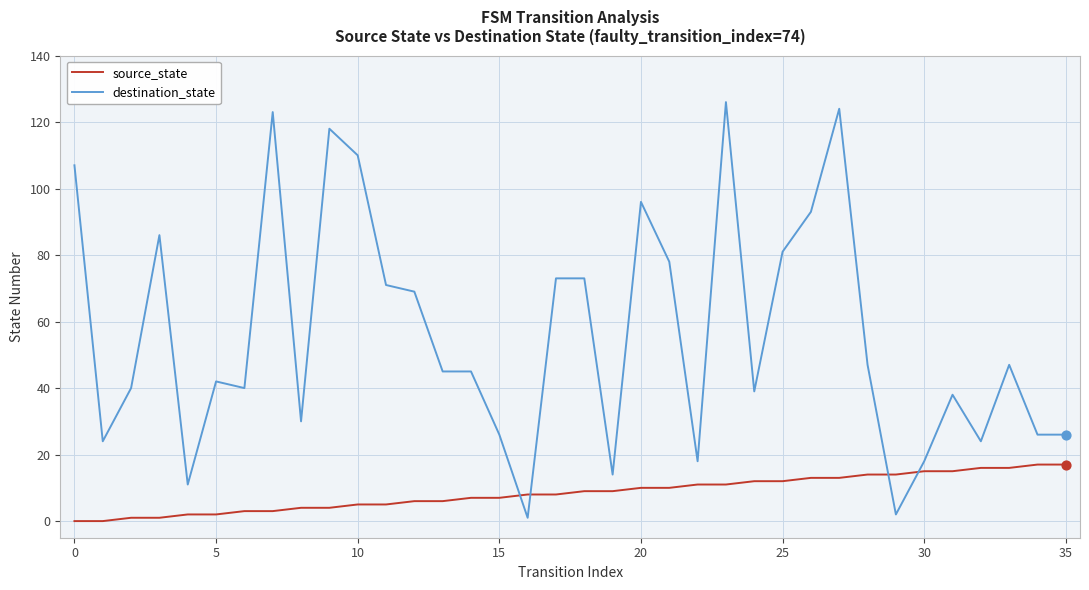

What are all the series names shown in the legend?

source_state, destination_state